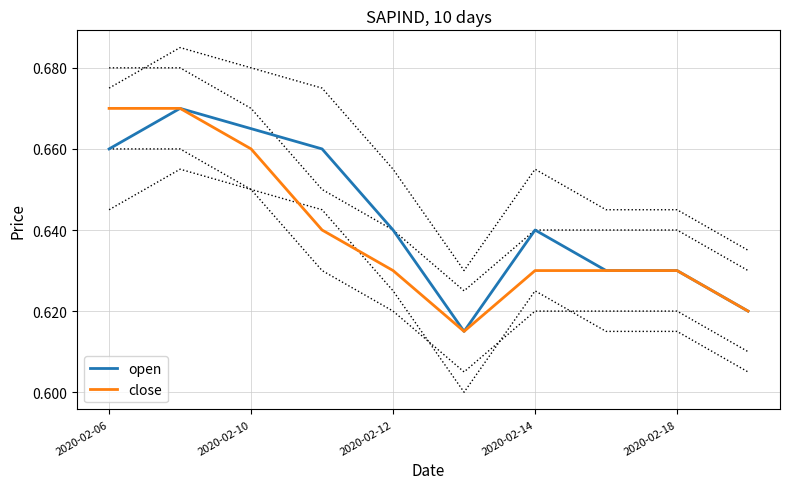

What is the total value across all series at 2020-02-10?

1.3